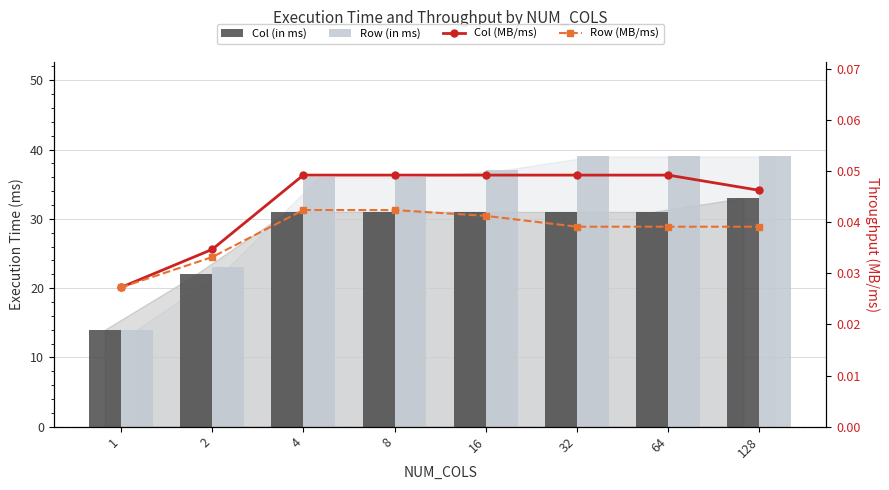

What are all the series names shown in the legend?

Col (in ms), Row (in ms), Col (MB/ms), Row (MB/ms)